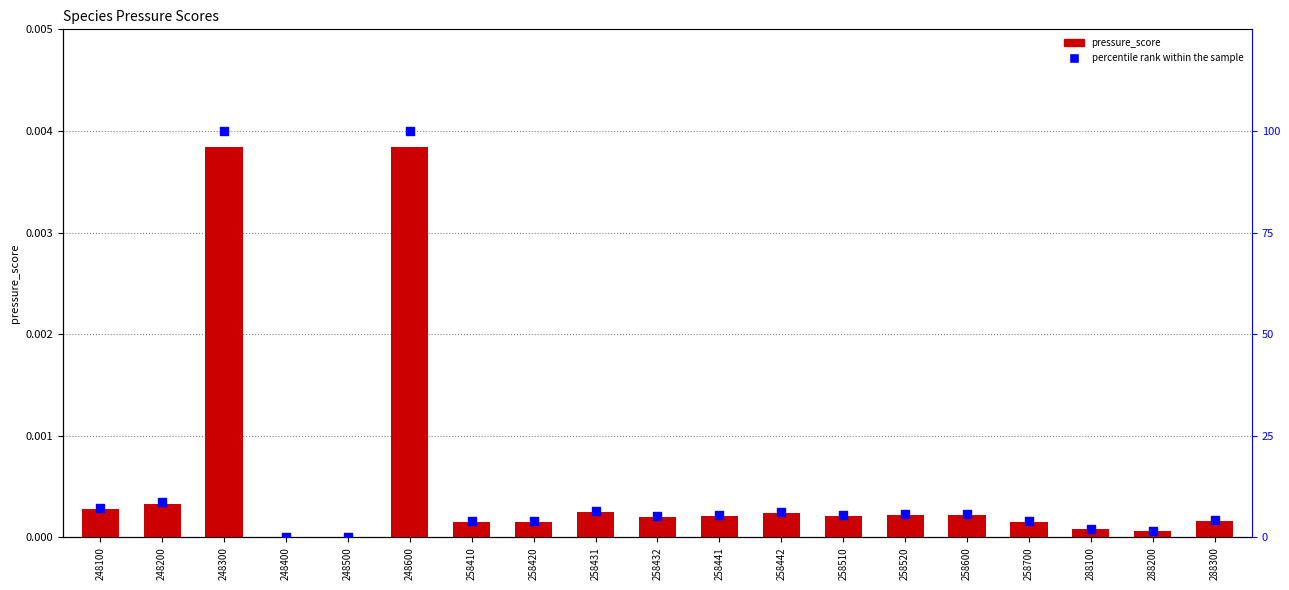

What are all the series names shown in the legend?

pressure_score, percentile rank within the sample